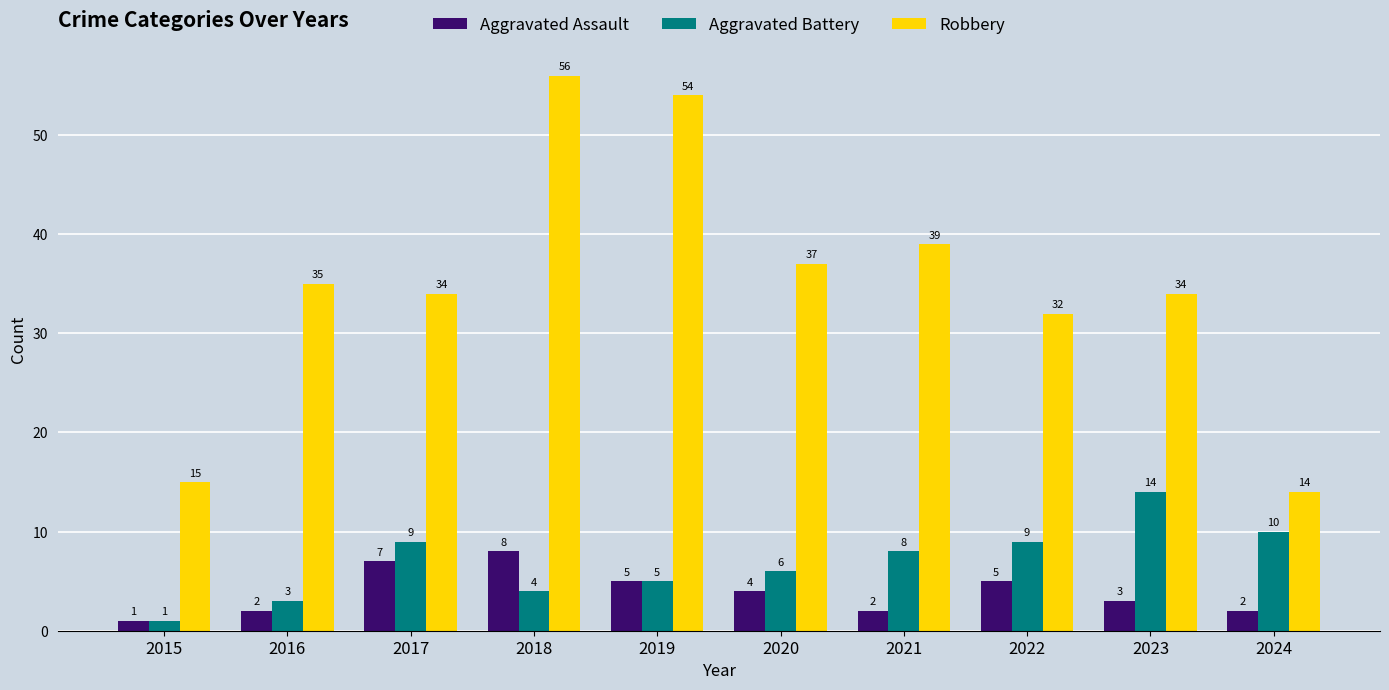

Are the bars horizontal?

No